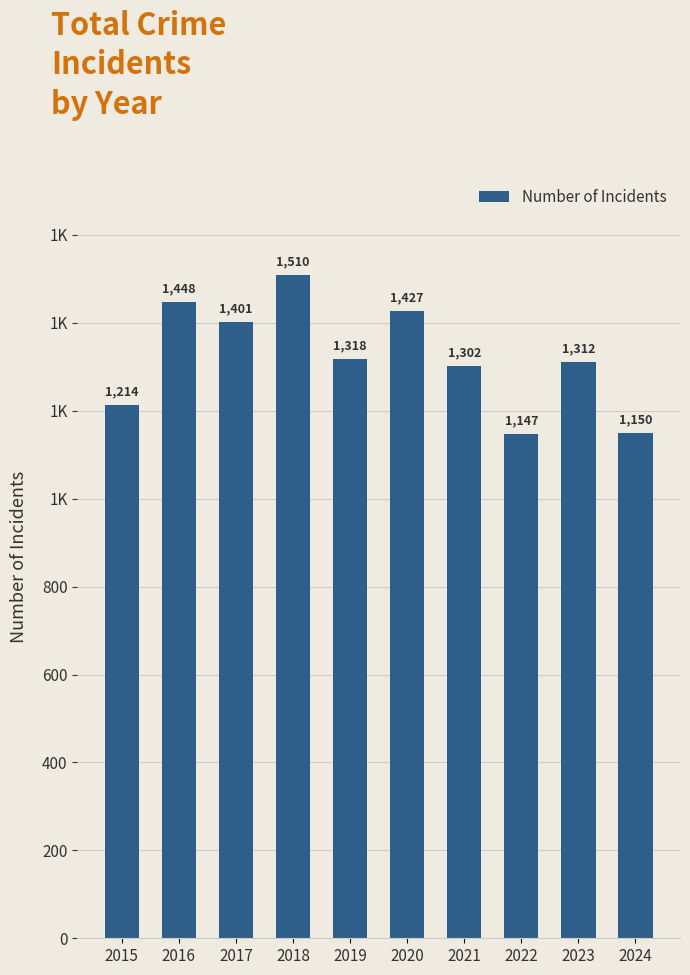

Are the bars horizontal?

No